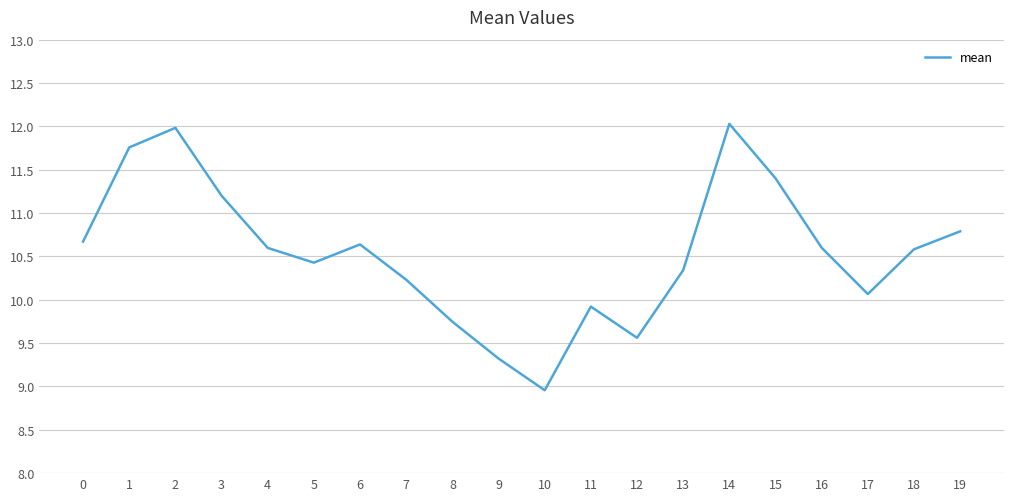

What is the difference between the maximum and minimum values?

3.1